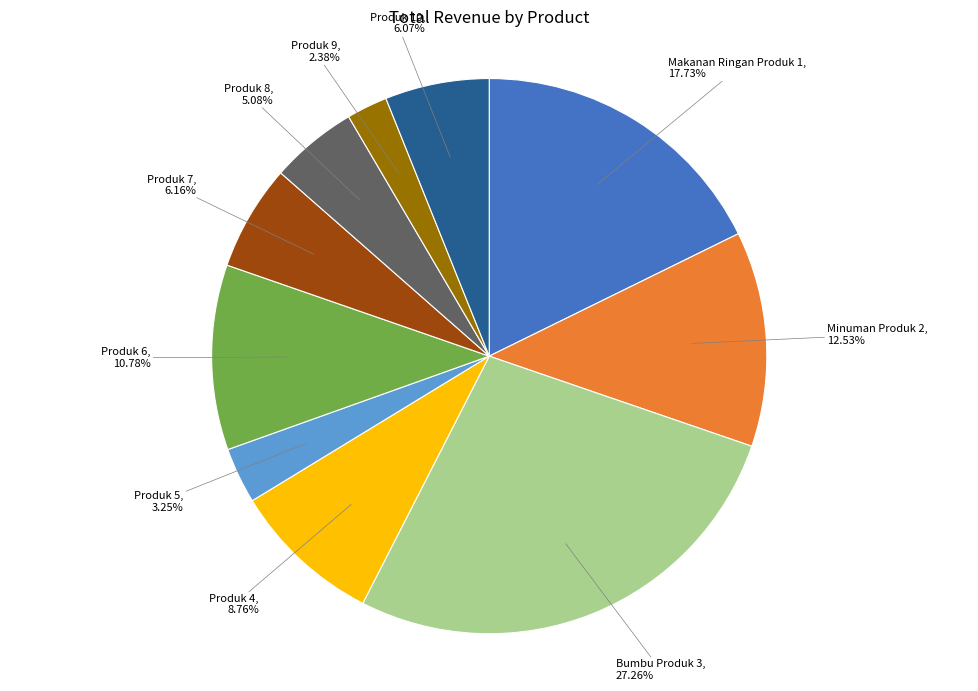

Is it true that Makanan Ringan Produk 1 is 18% of the pie?

True